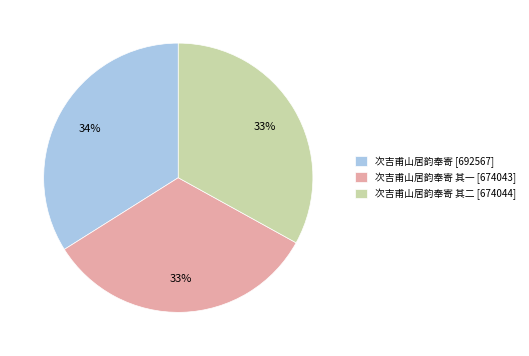

Is there any slice that represents more than half of the pie?

No